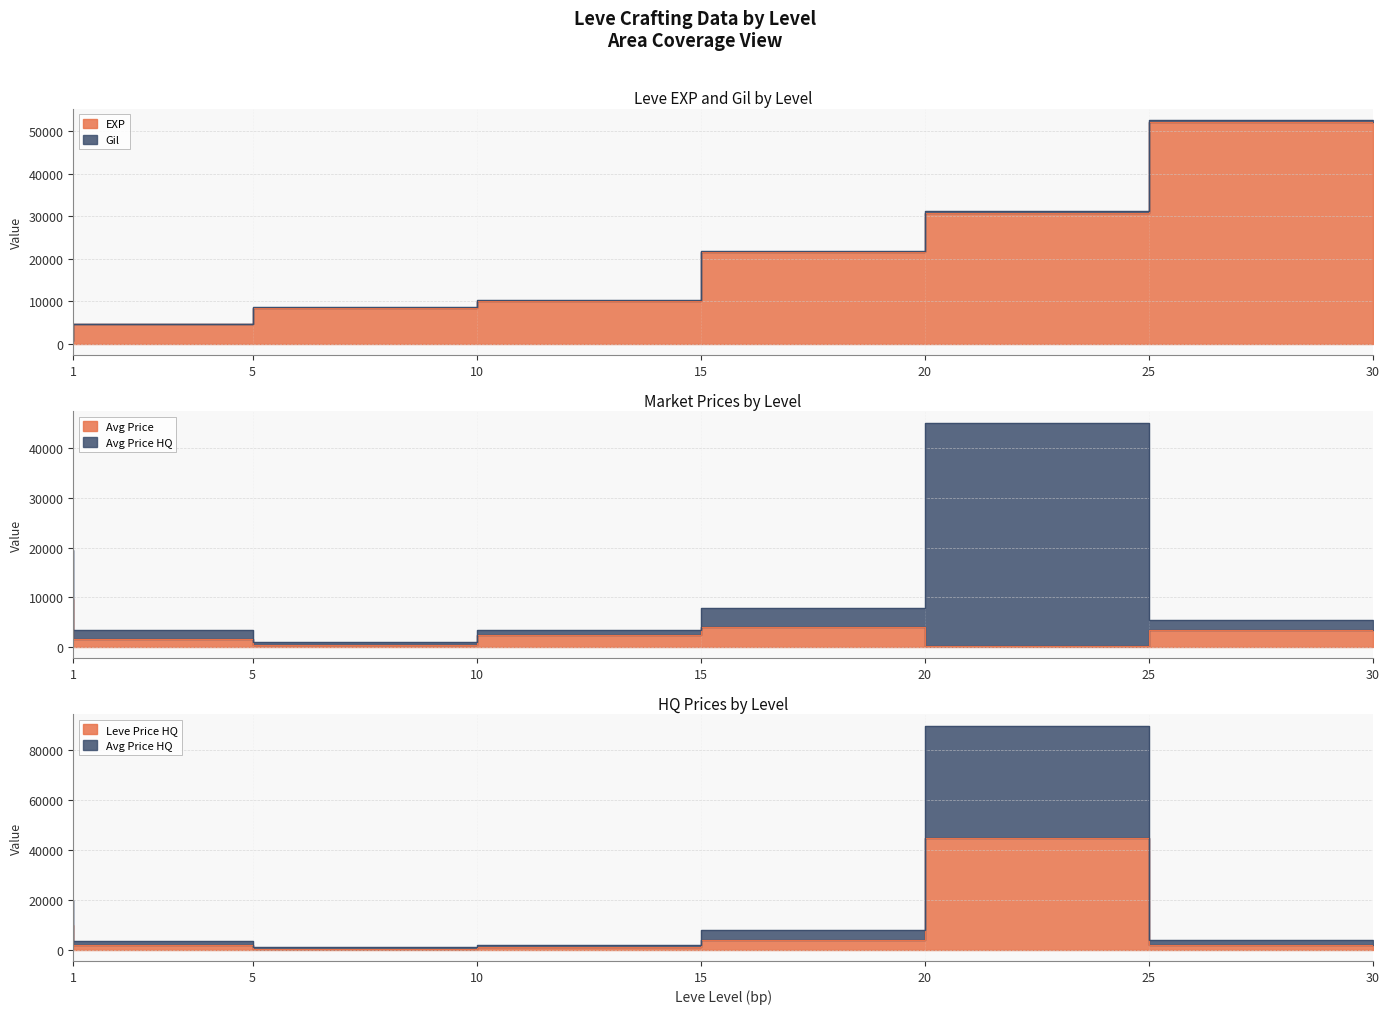

Is it true that Leve EXP equals 10100 at 15?

True